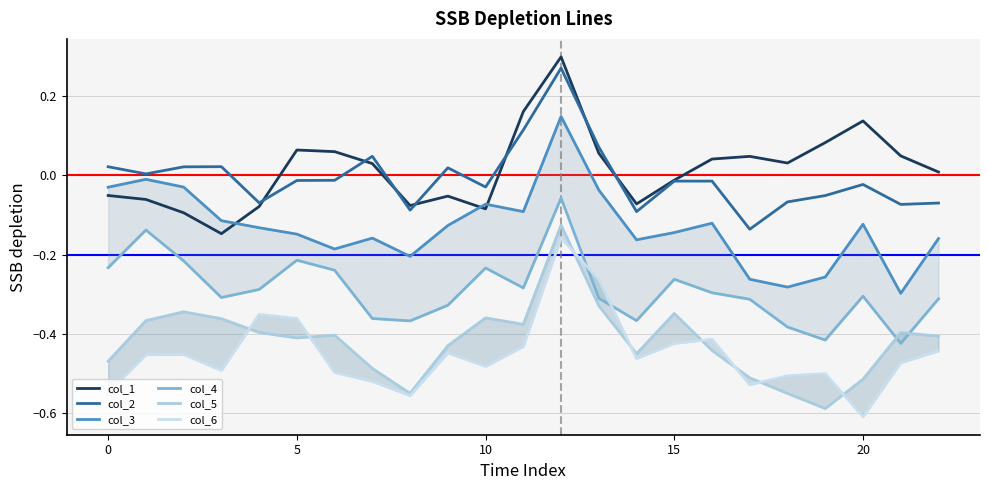

How many data points in col_2 are above 0?

9